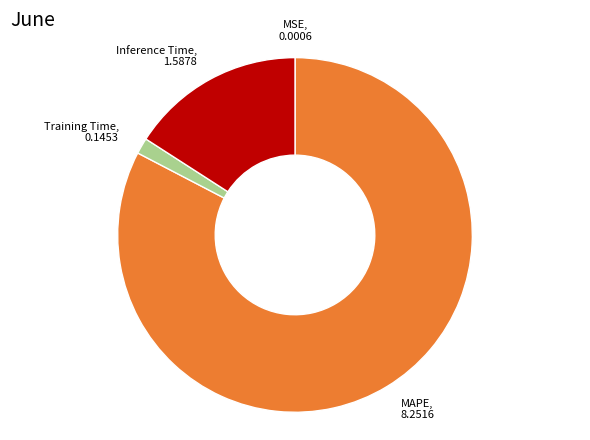

Is there any slice that represents more than half of the pie?

Yes